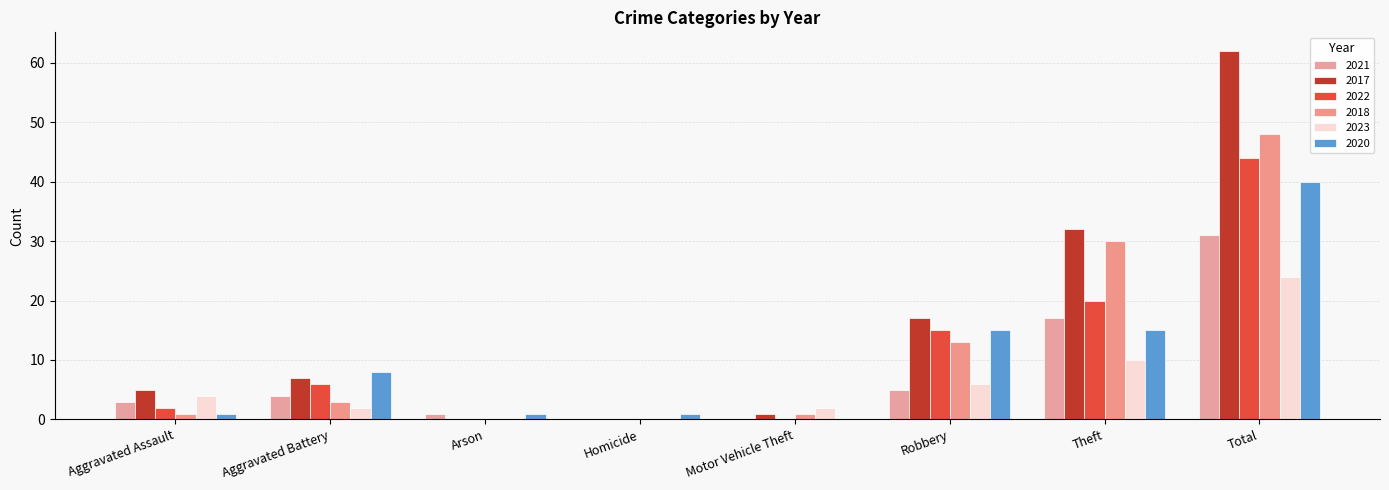

Rank the series by their maximum value, from lowest to highest.

2023, 2021, 2020, 2022, 2018, 2017